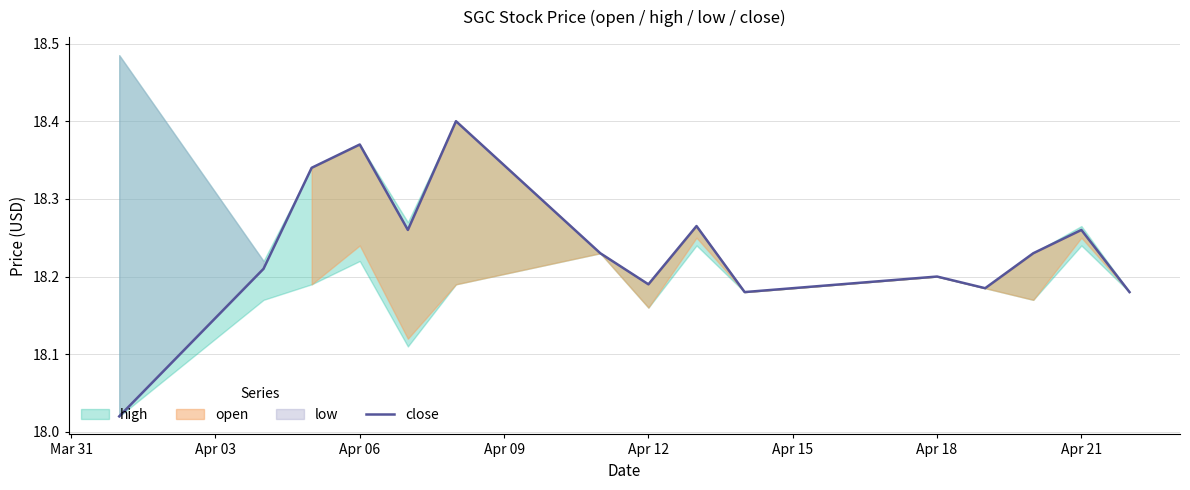

What is the average value?

18.2